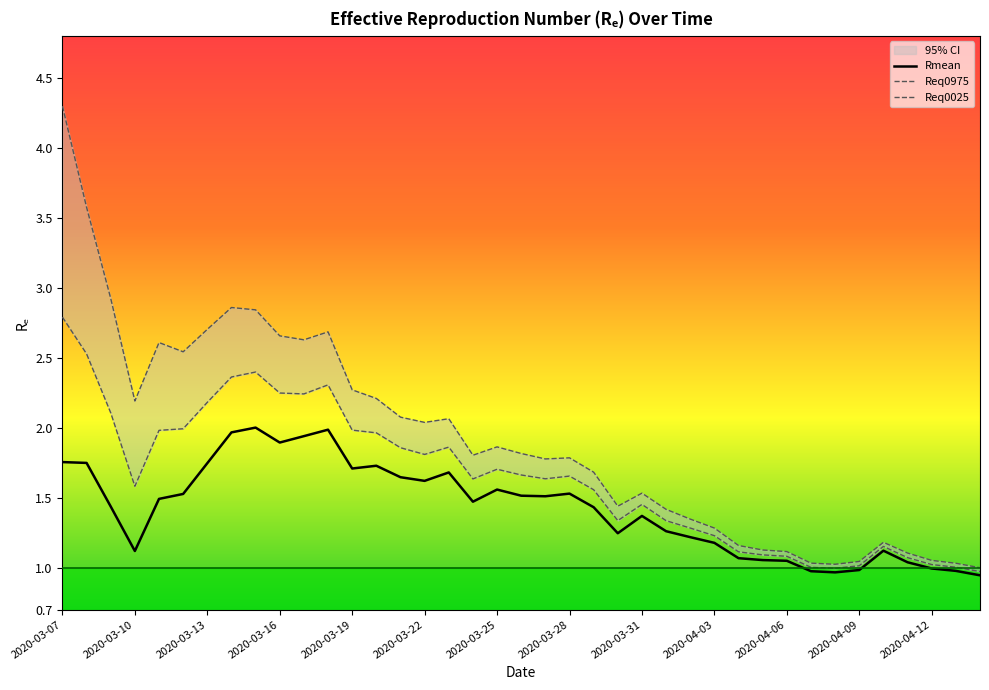

At which category does the chart reach its minimum across all series?

38